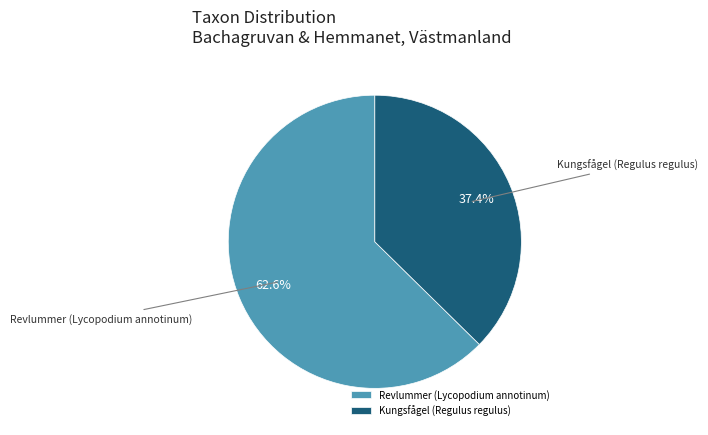

Which slice represents more than half of the pie?

Revlummer (Lycopodium annotinum)